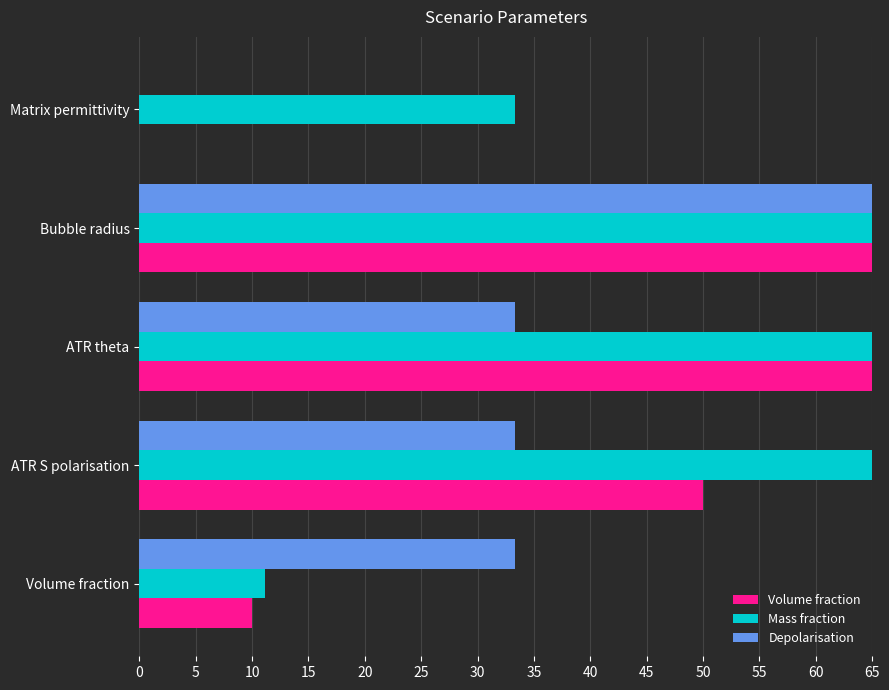

How many groups of bars are there?

5